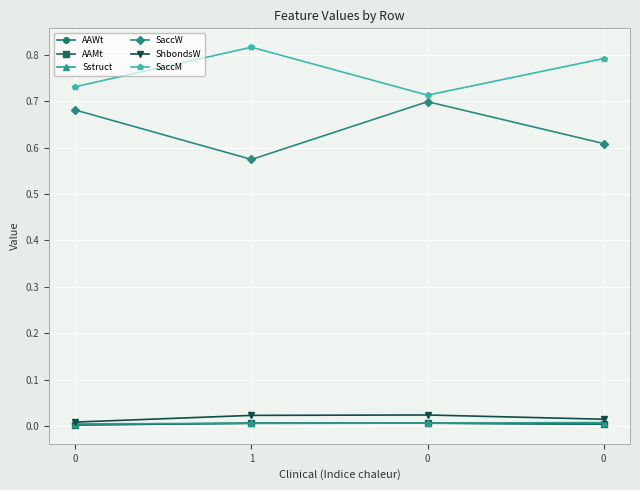

How many lines are shown in the chart?

6